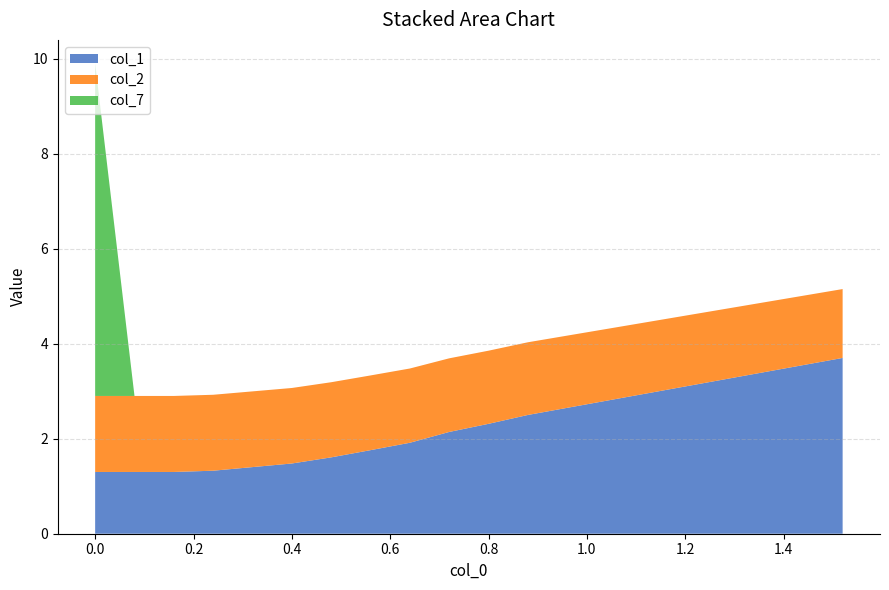

What is the total value across all series at 0.4?

3.1